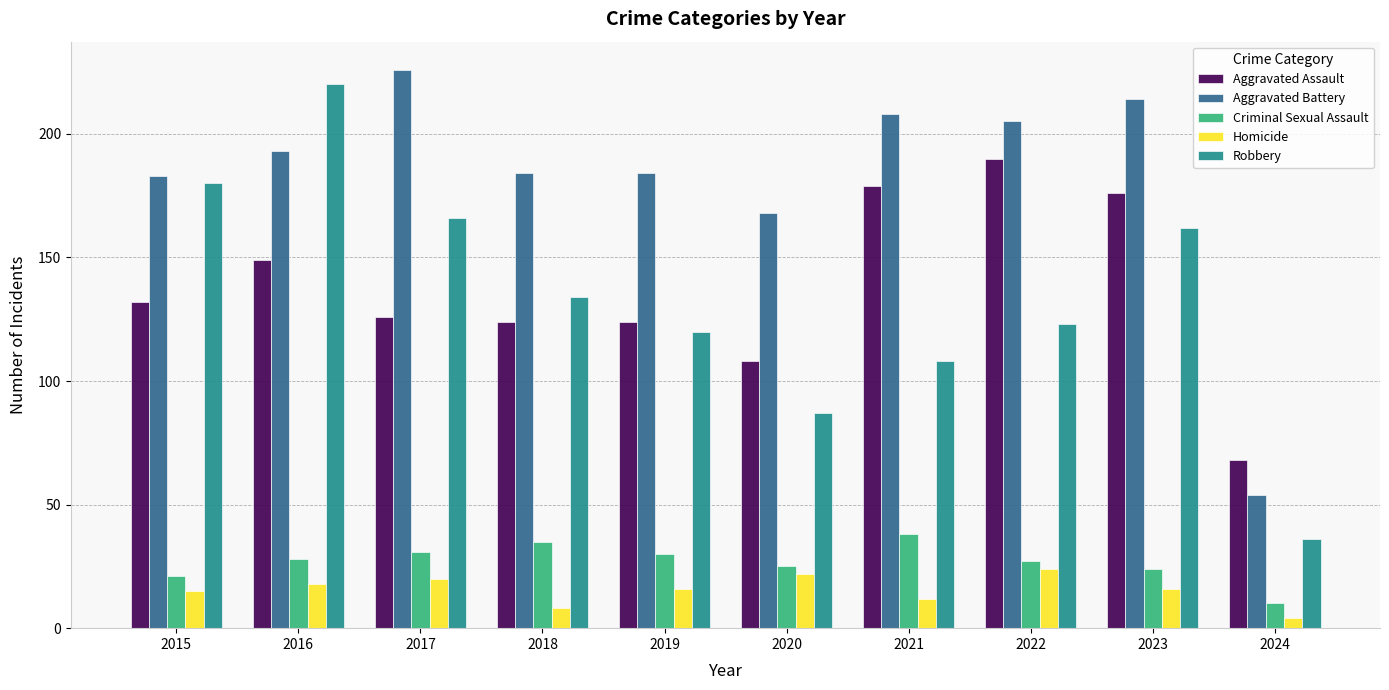

Reading left to right, transcribe all the data shown in this chart.

Aggravated Assault: 132	149	126	124	124	108	179	190	176	68
Aggravated Battery: 183	193	226	184	184	168	208	205	214	54
Criminal Sexual Assault: 21	28	31	35	30	25	38	27	24	10
Homicide: 15	18	20	8	16	22	12	24	16	4
Robbery: 180	220	166	134	120	87	108	123	162	36